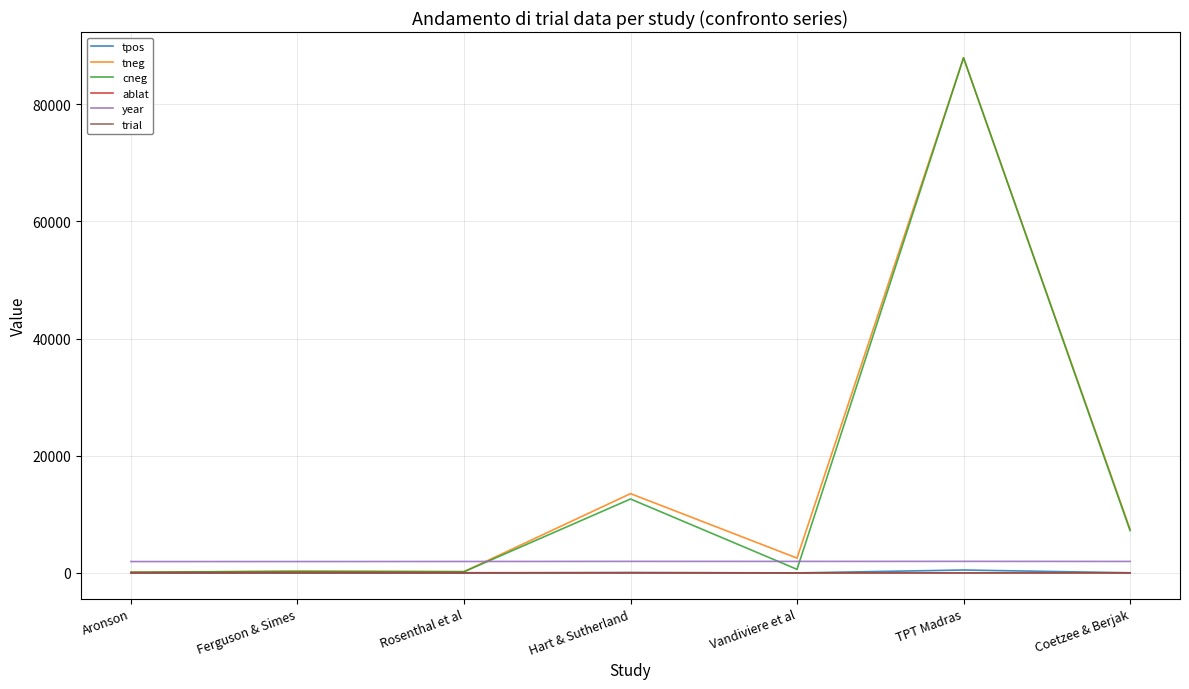

Which label corresponds to the largest value in the chart?

TPT Madras